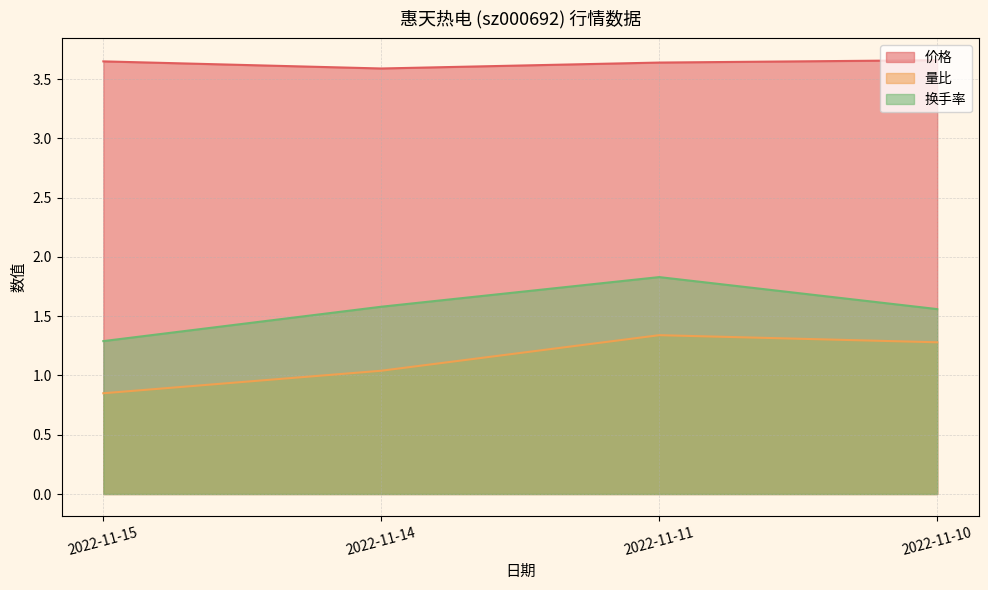

Which series changed the most between 2022-11-14 and 2022-11-11?

量比